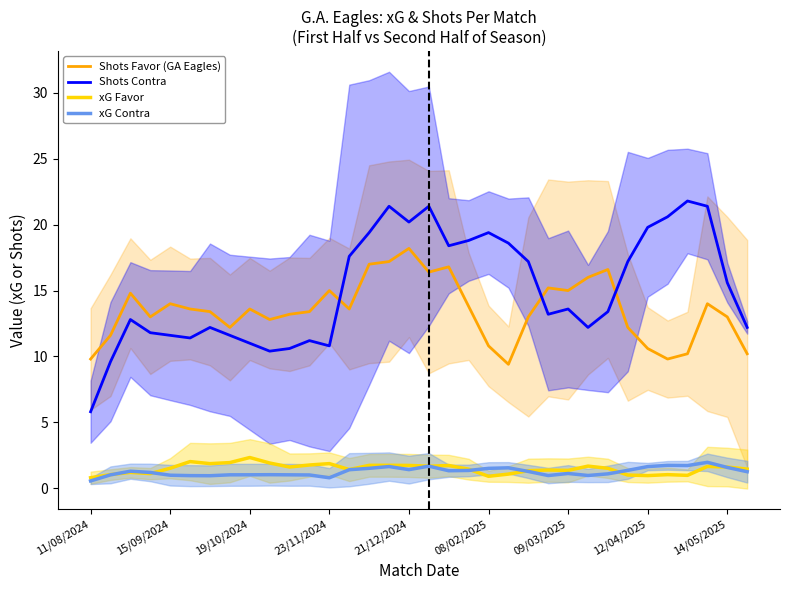

Is it true that Shots Favor (GA Eagles) equals 15.0 at 23/11/2024?

True